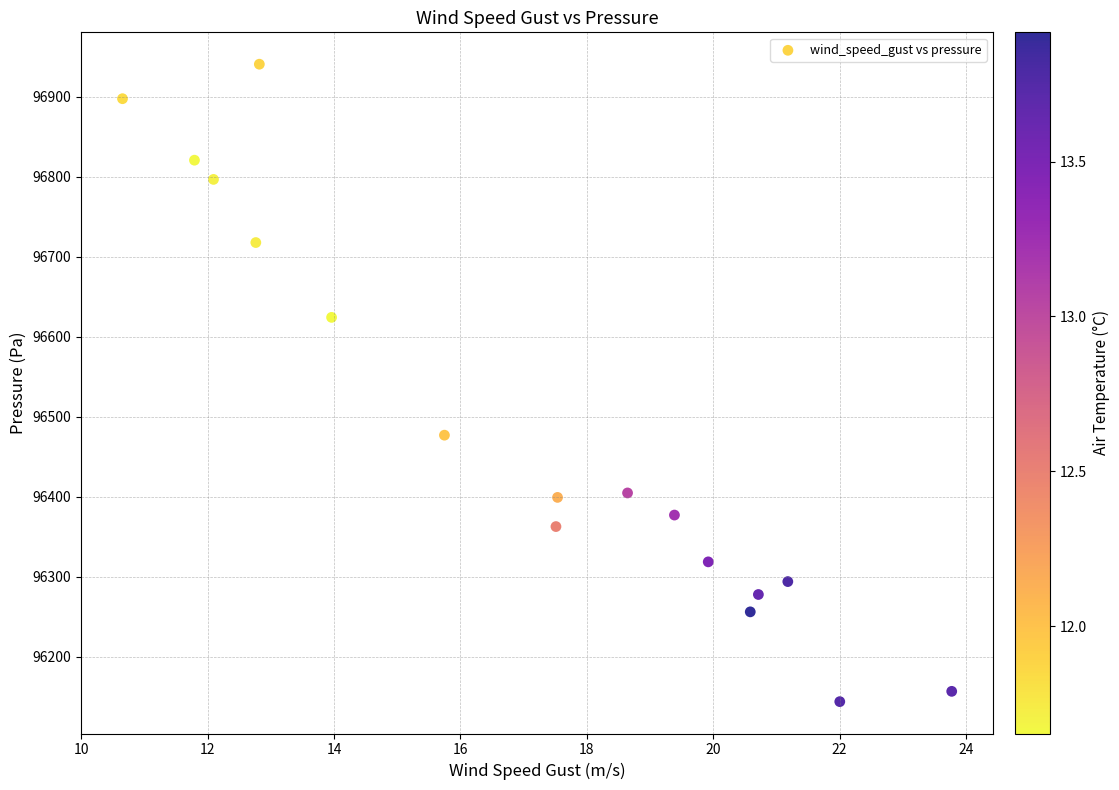

What is the range of X values (max minus min)?

13.1